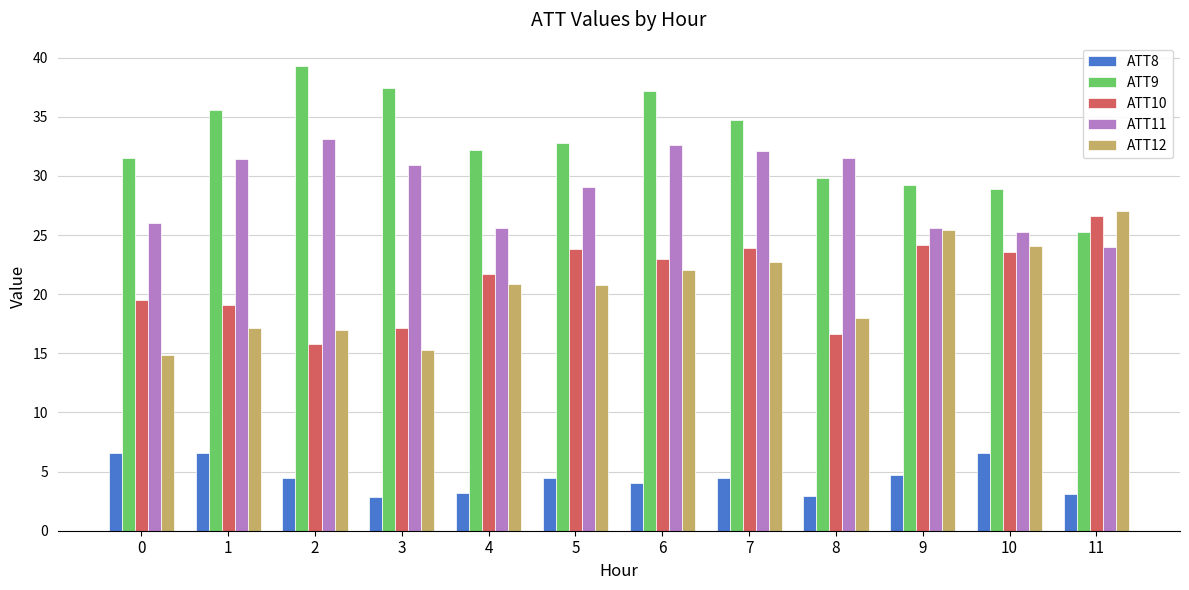

Which series has the largest total across all categories?

ATT9